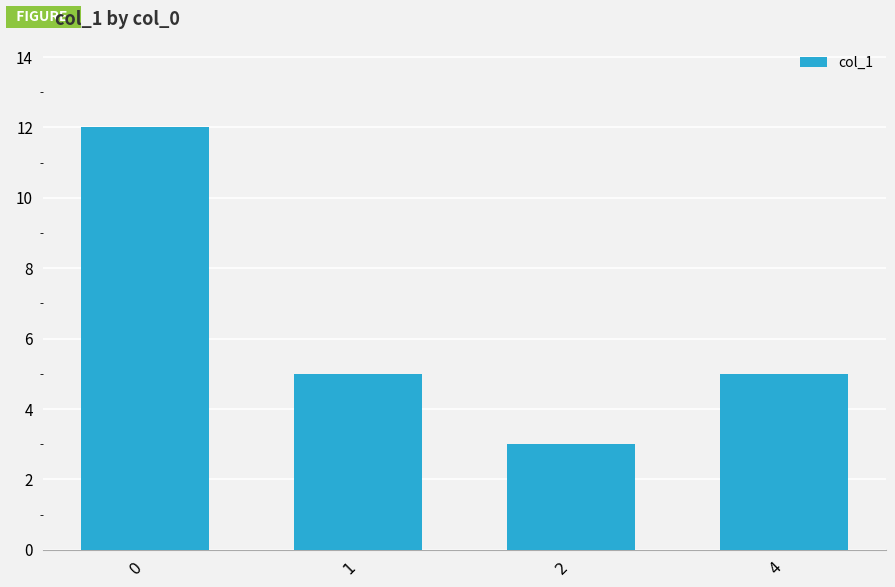

What value does the data have at 4?

5